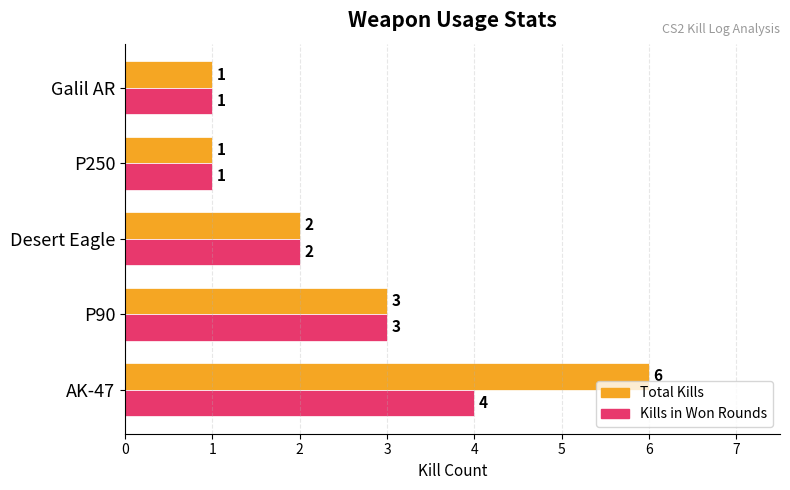

At how many categories does at least one series exceed 5?

1